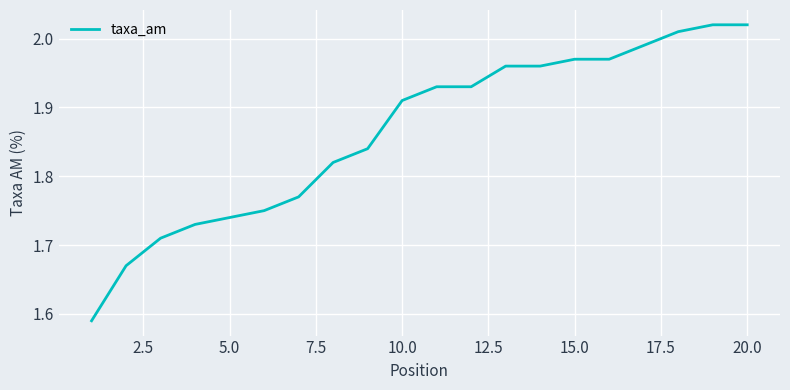

What is the difference between the maximum and minimum values?

0.4